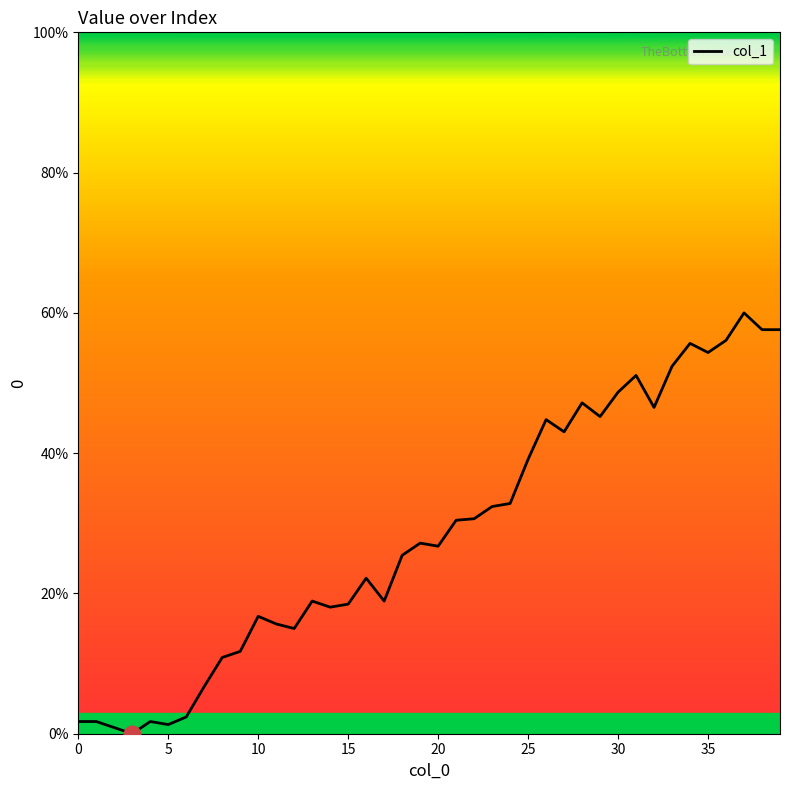

Count the number of data series in this chart.

1